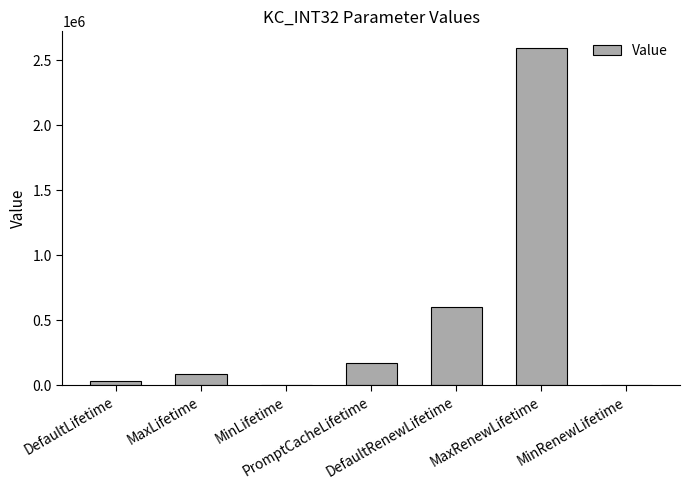

Reading left to right, transcribe all the data shown in this chart.

36000	86400	60	172800	604800	2592000	60